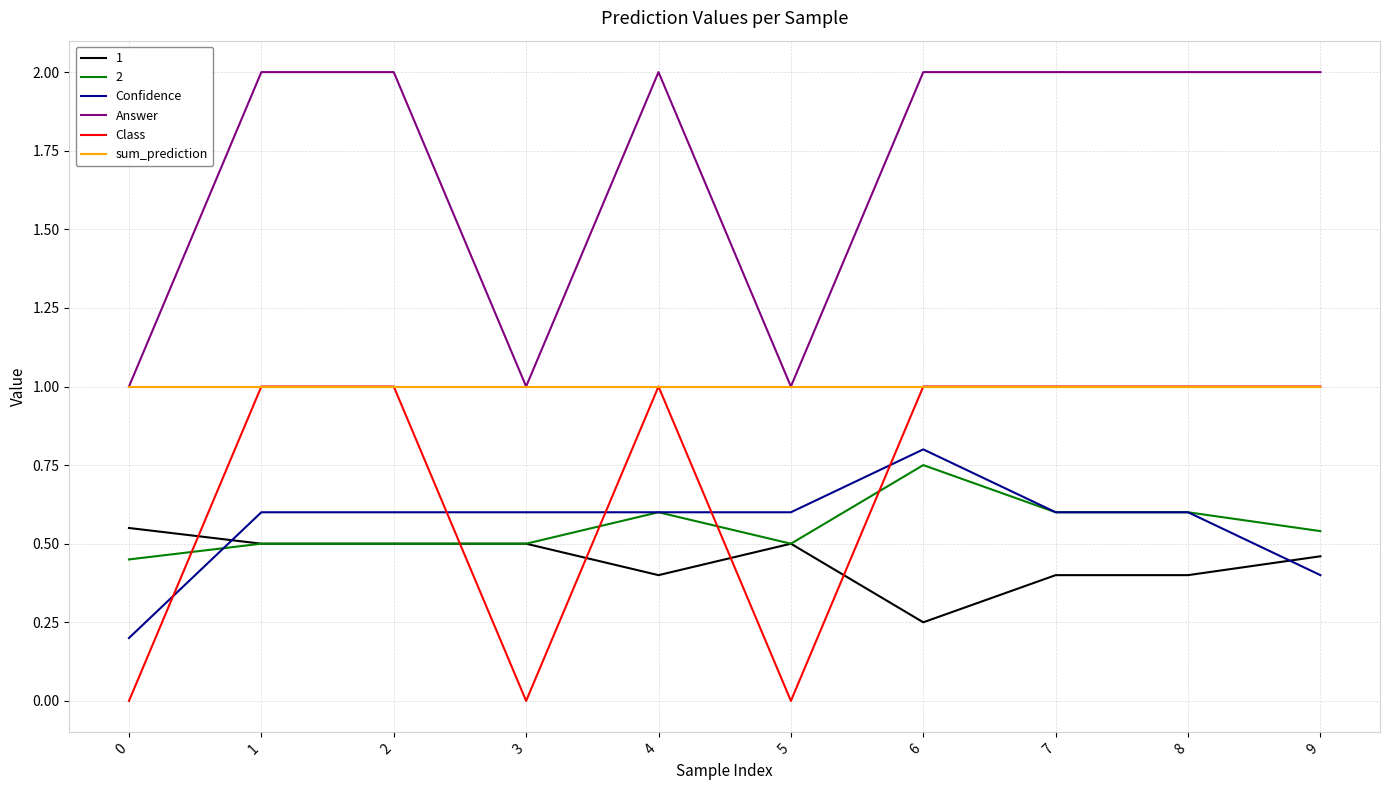

Where do 2 and Class first cross each other?

0 and 1